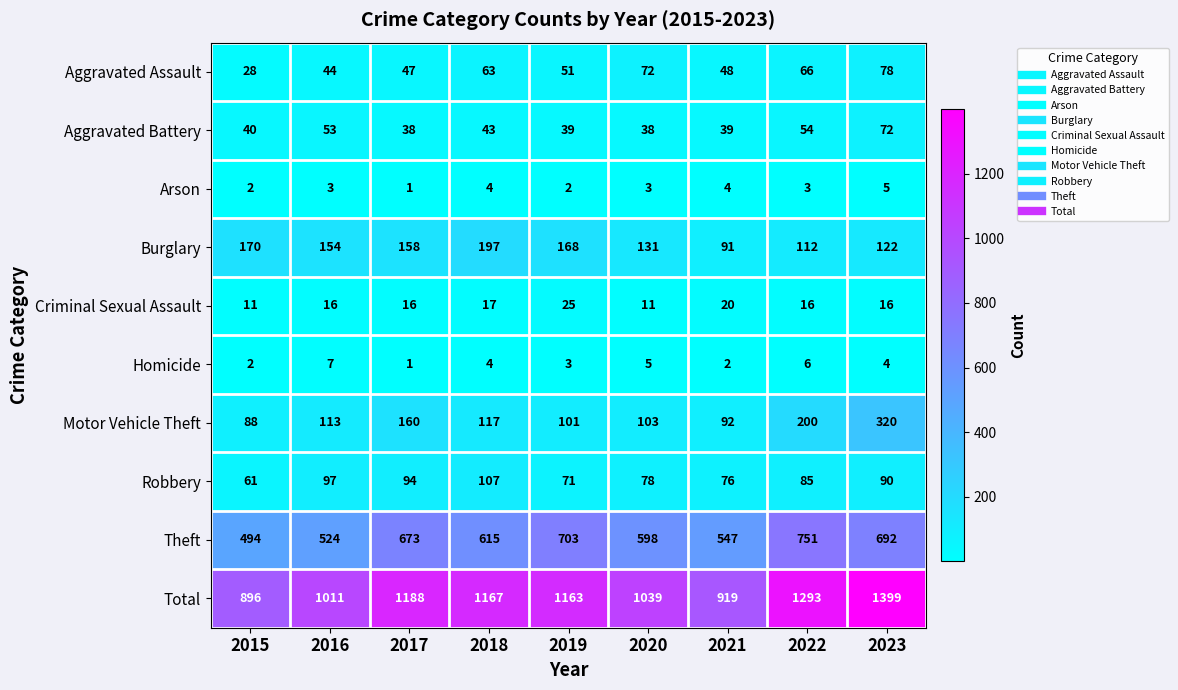

What is the greatest value displayed?

1399